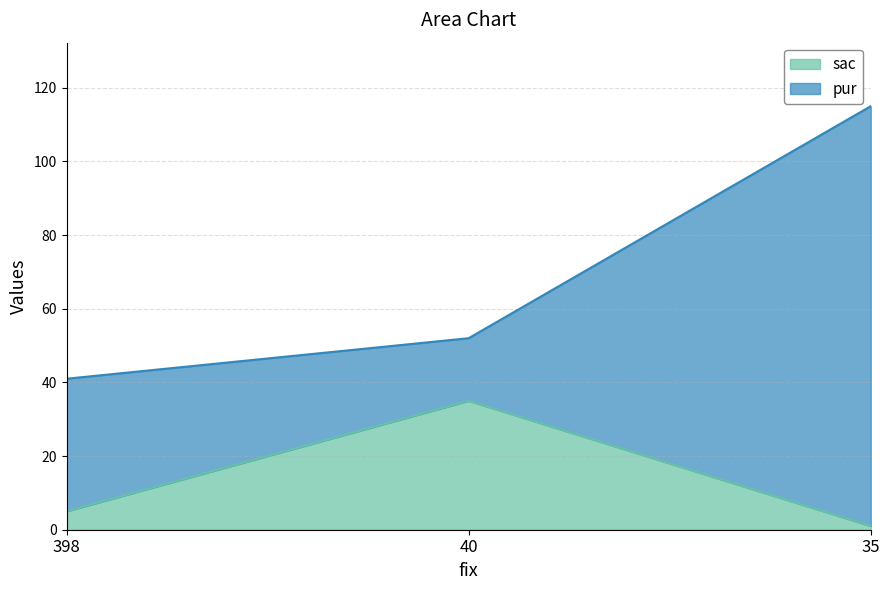

Where does the data first go above 5?

40